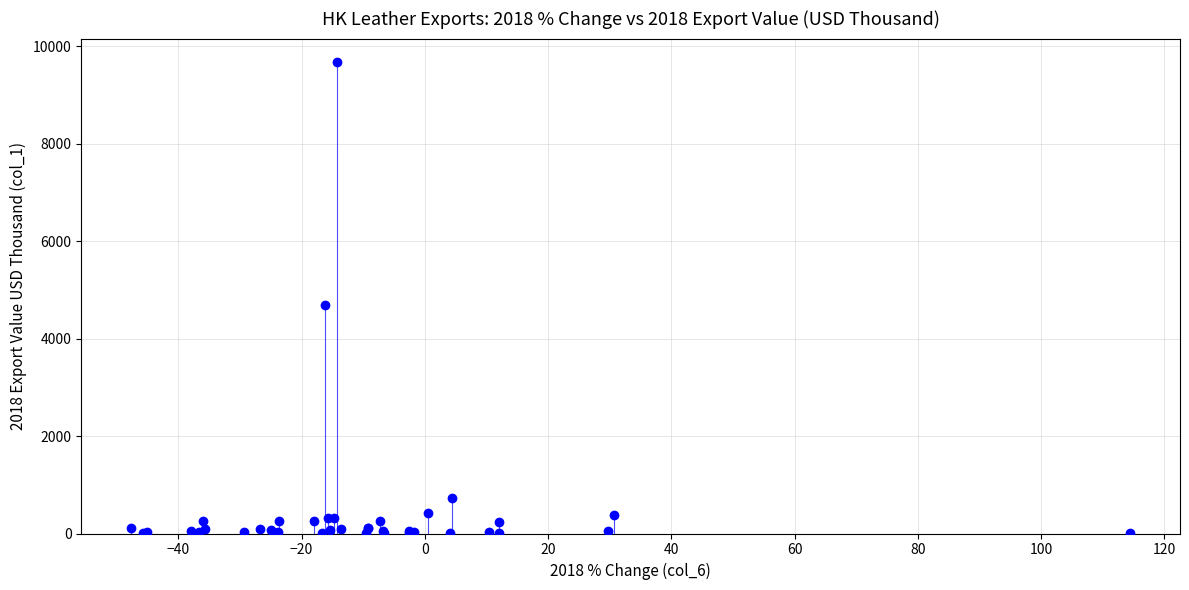

What Y value in the scatter plot is closest to 4845?

4684.5